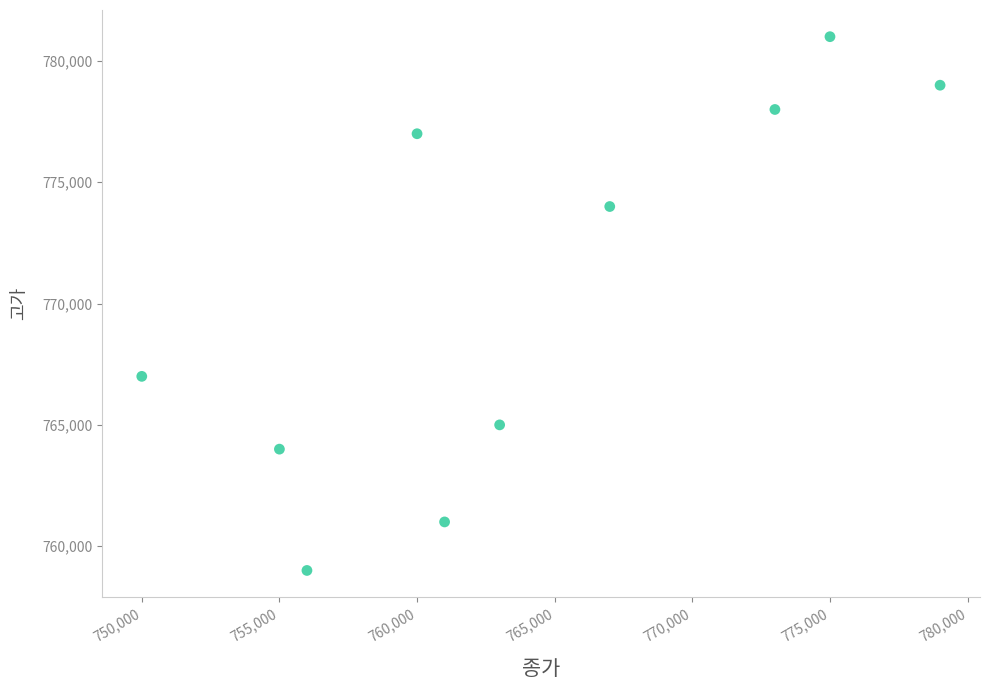

What Y value in the scatter plot is closest to 770000?

767000